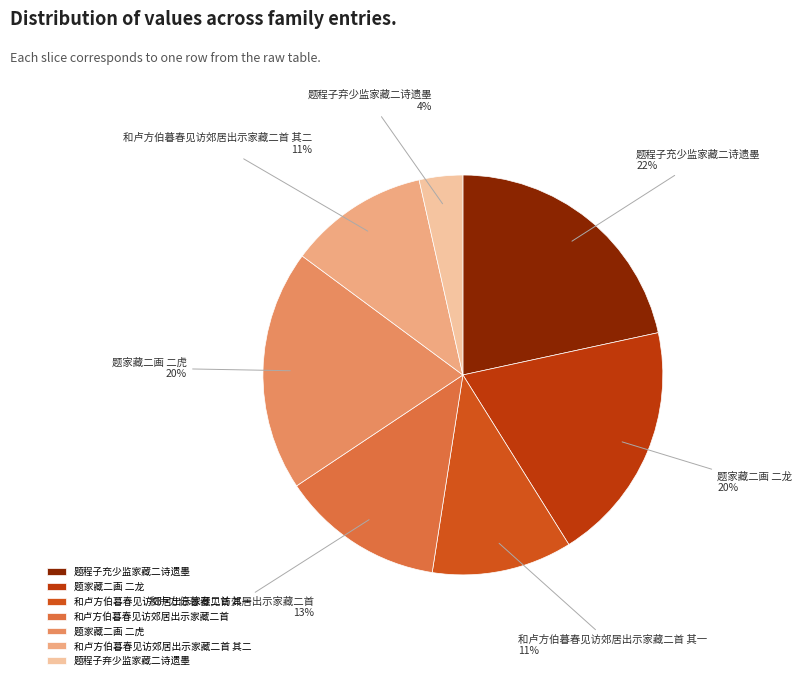

To the nearest percent, what is the difference between the largest and smallest slice percentages?

18%